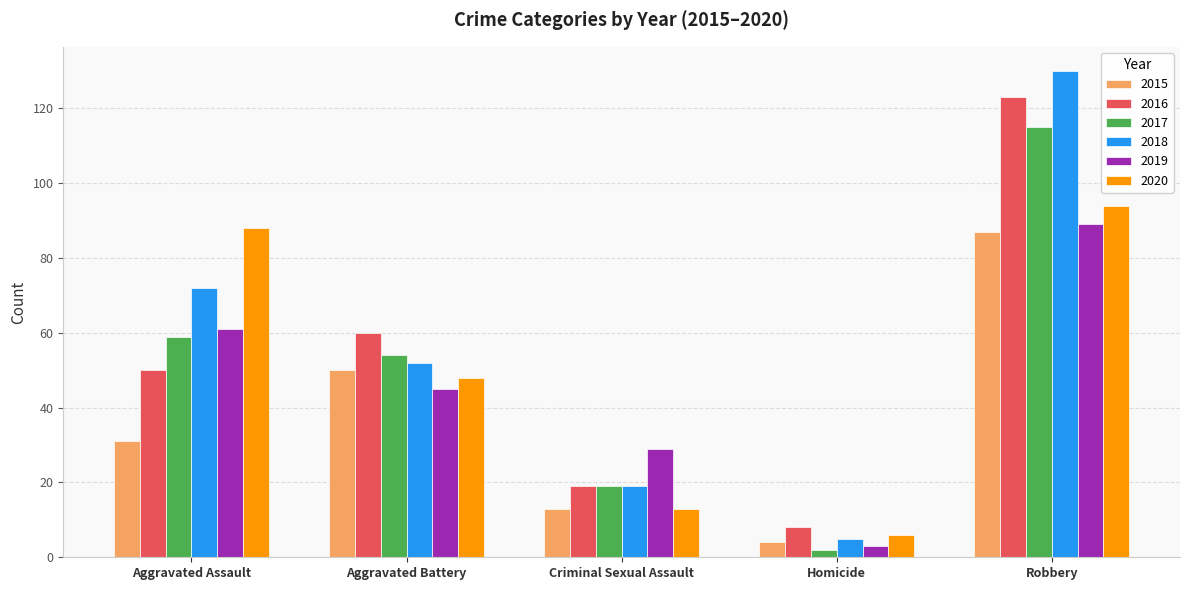

How many bars are there in total?

30